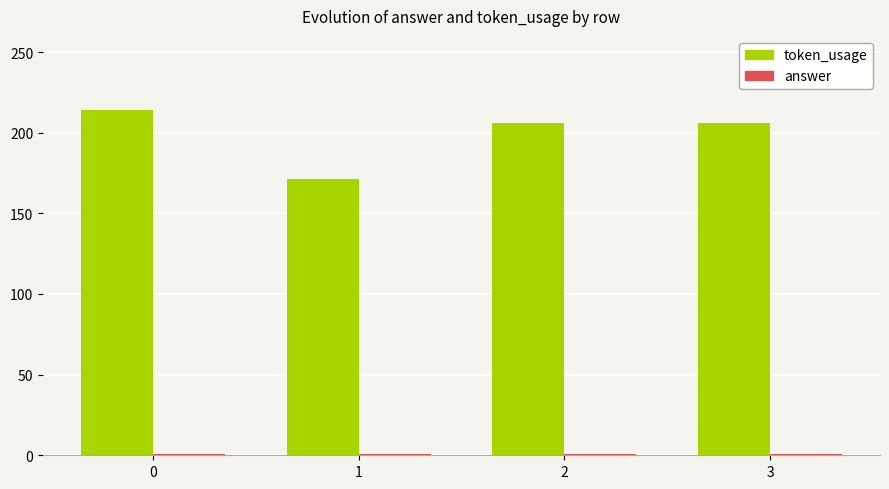

The value of token_usage at 3 is 303. True or false?

False